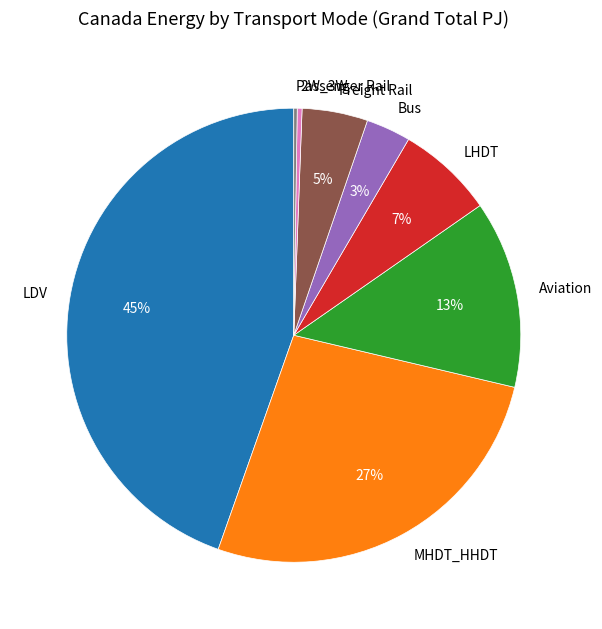

The 2W_3W slice represents 0% of the pie. True or false?

True